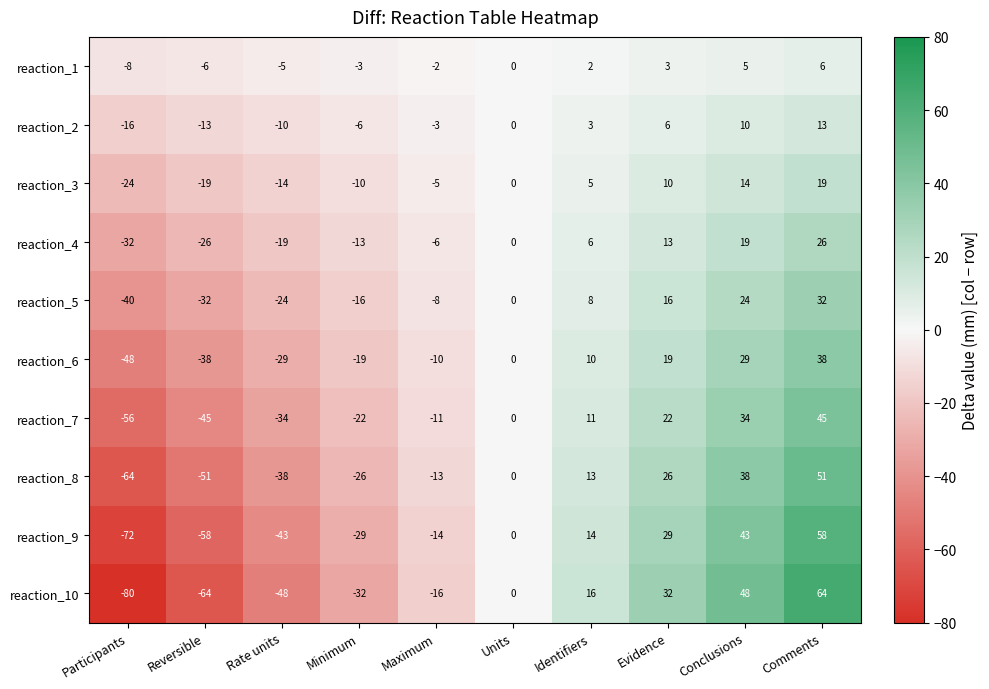

Where is reaction_8 nearest to the value -6?

Units